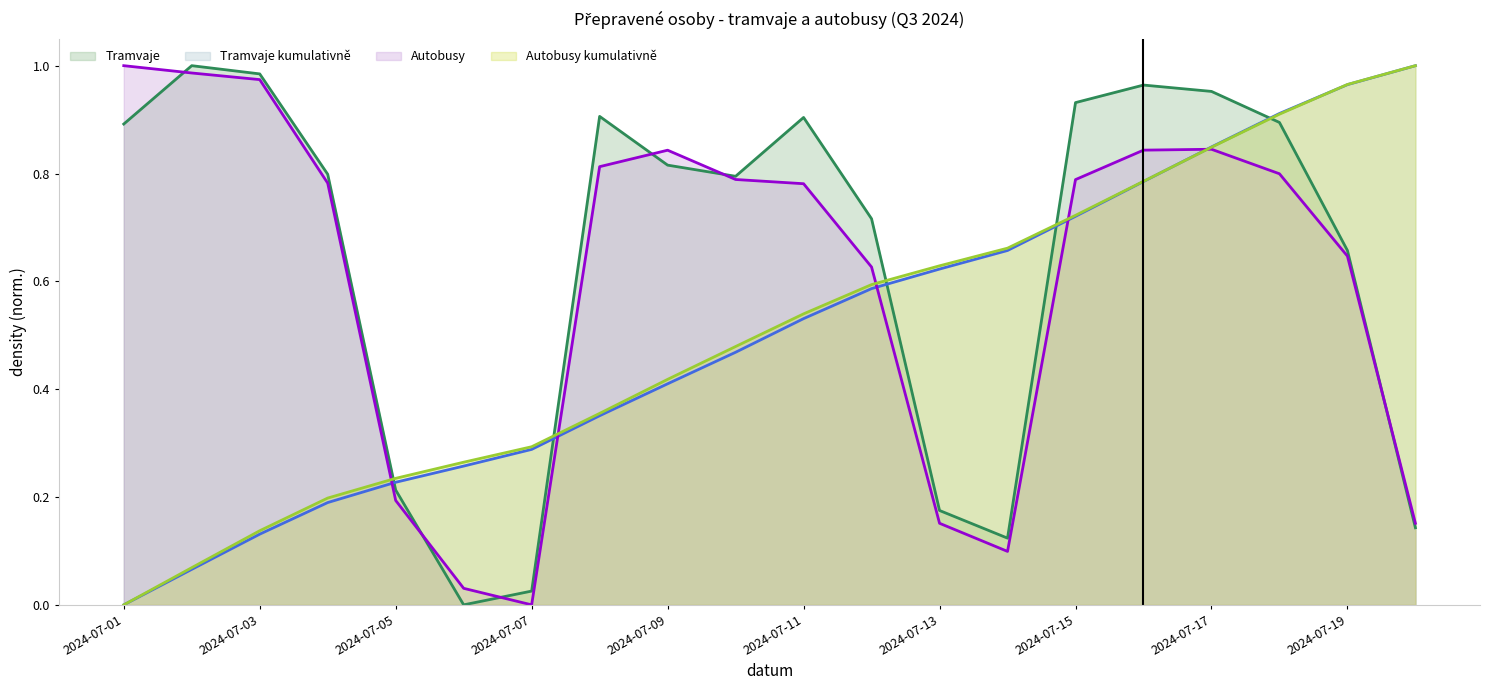

What are all the series names shown in the legend?

Tramvaje, Tramvaje kumulativně, Autobusy, Autobusy kumulativně